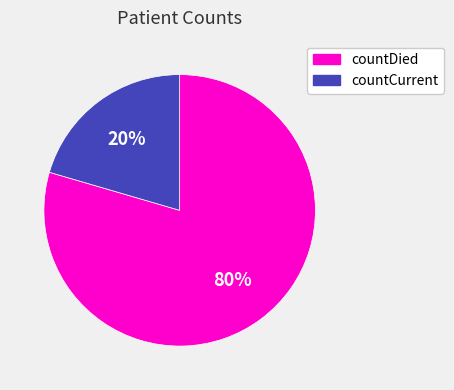

How many slices are in this pie chart?

2